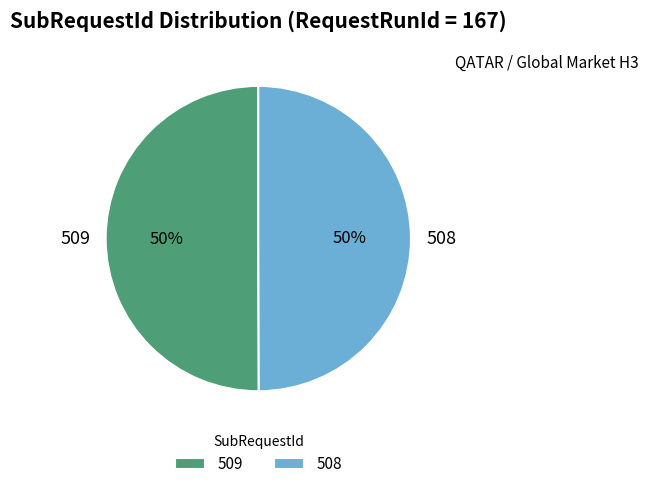

Combined, do 509 and 508 account for over 50%?

Yes